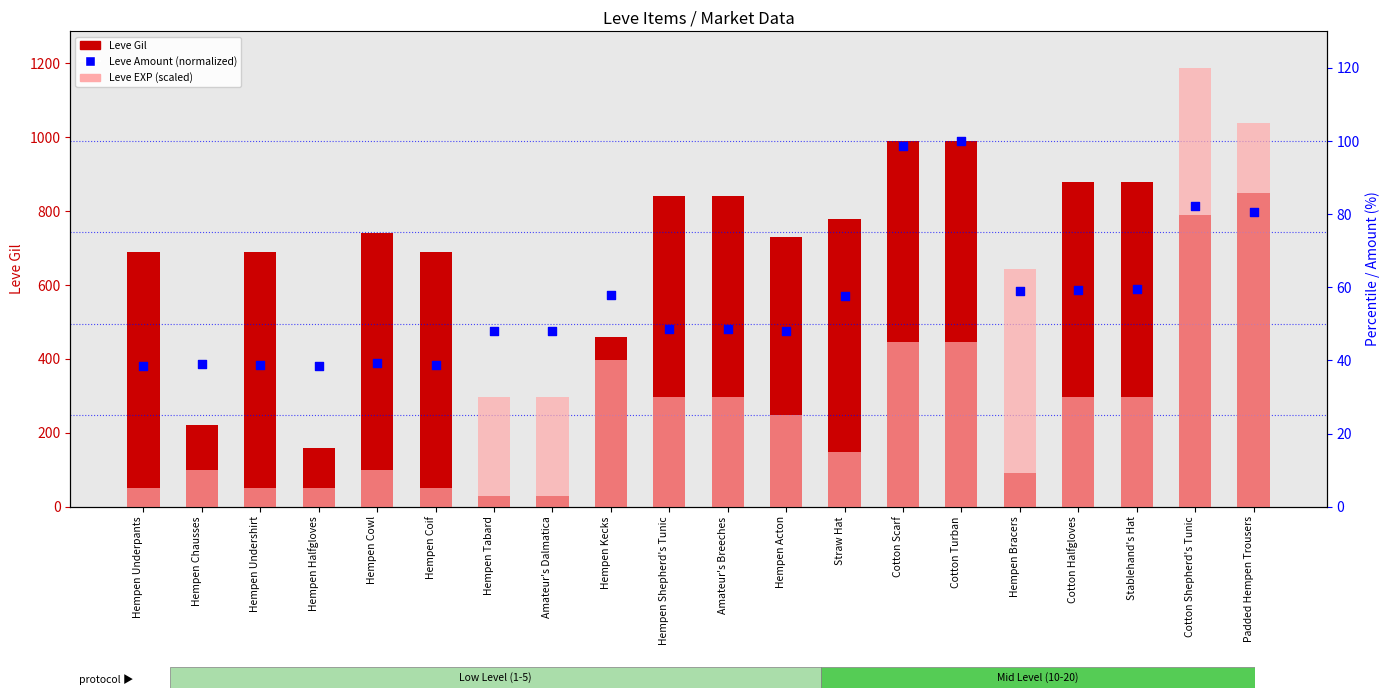

At which category is the sum across all series the highest?

Cotton Turban